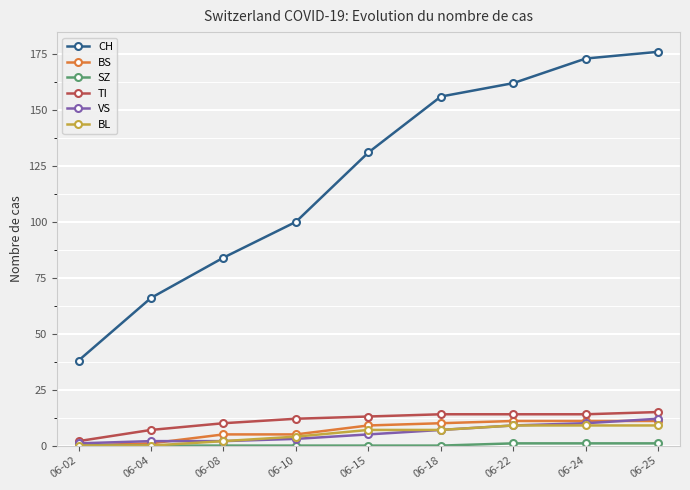

The value of BS at 06-10 is 5. True or false?

True